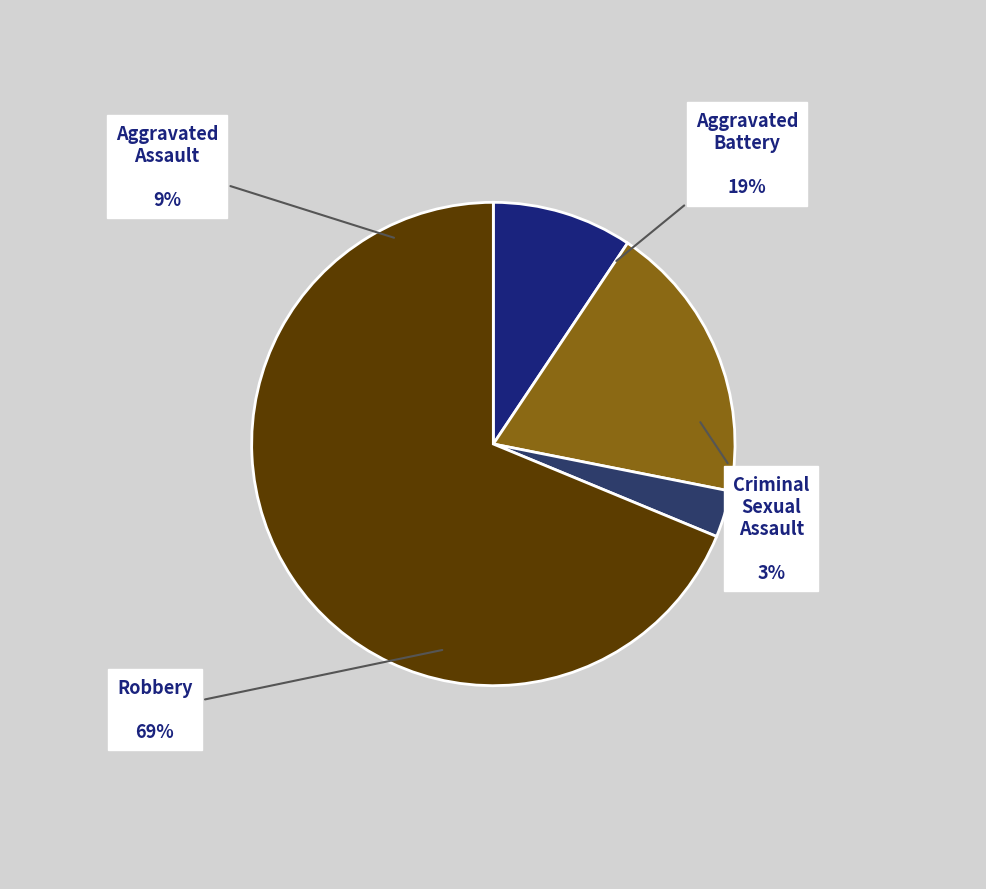

To the nearest percent, what percentage of the pie is Criminal Sexual Assault?

3%